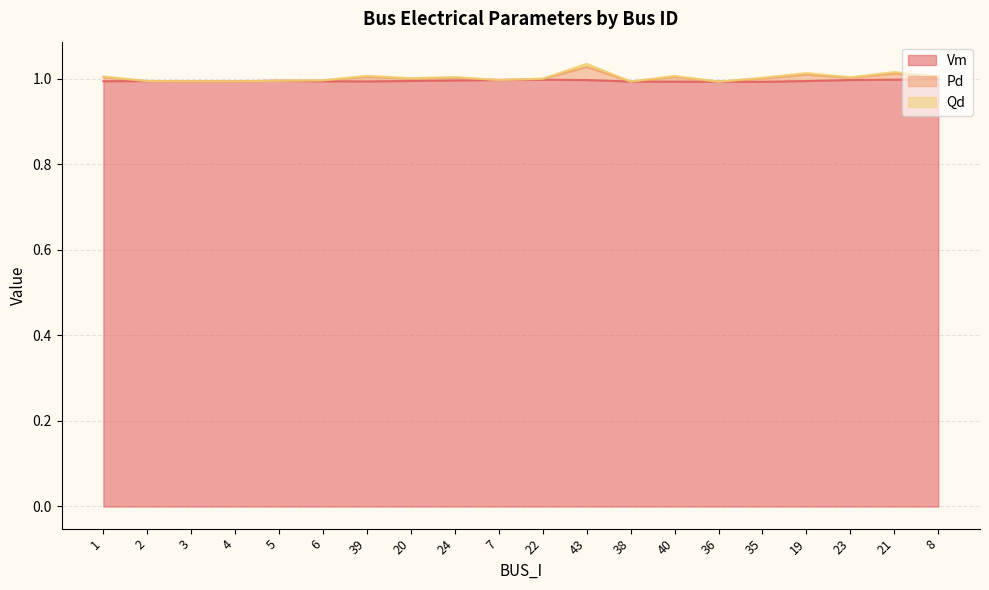

True or false: Pd has a value of 1.5 at 35.

False